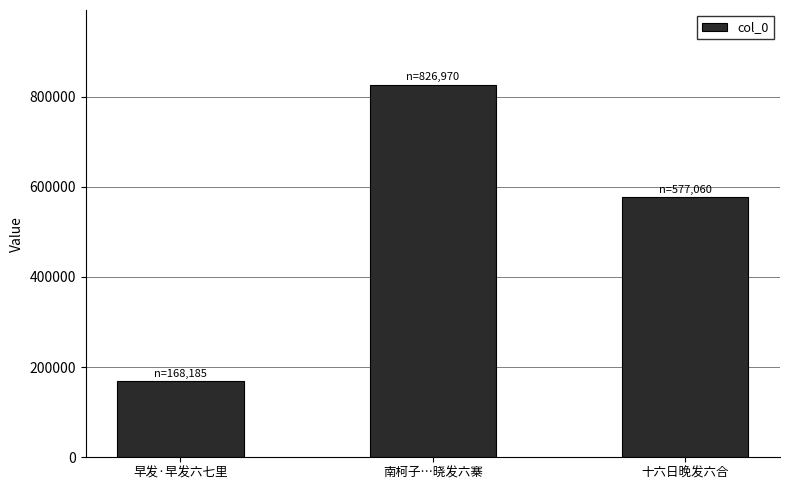

Reading right to left, what are all the values shown in this chart?

577060	826970	168185